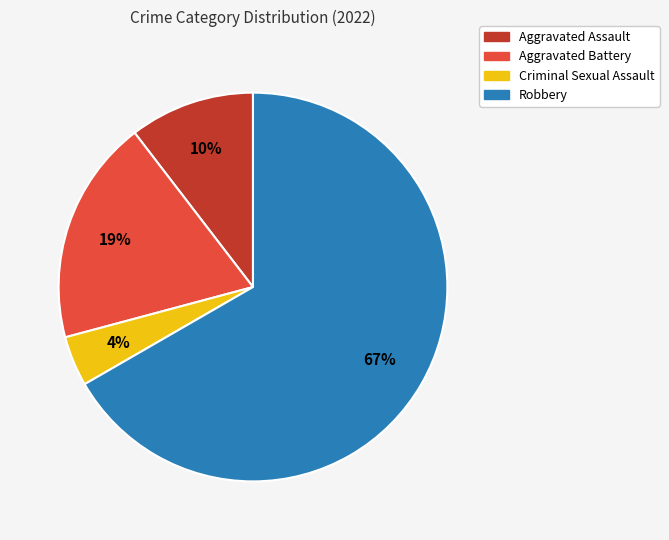

Is there a majority slice in this chart?

Yes